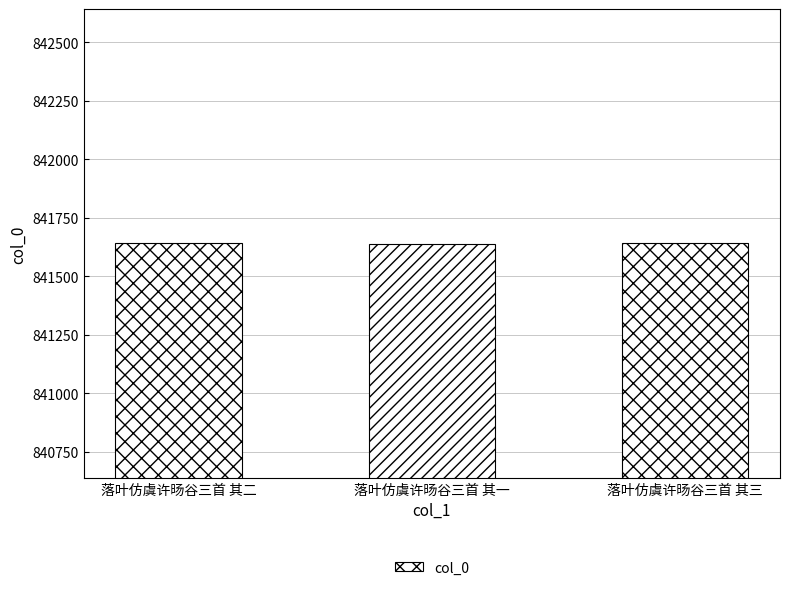

What is the greatest value displayed?

841642